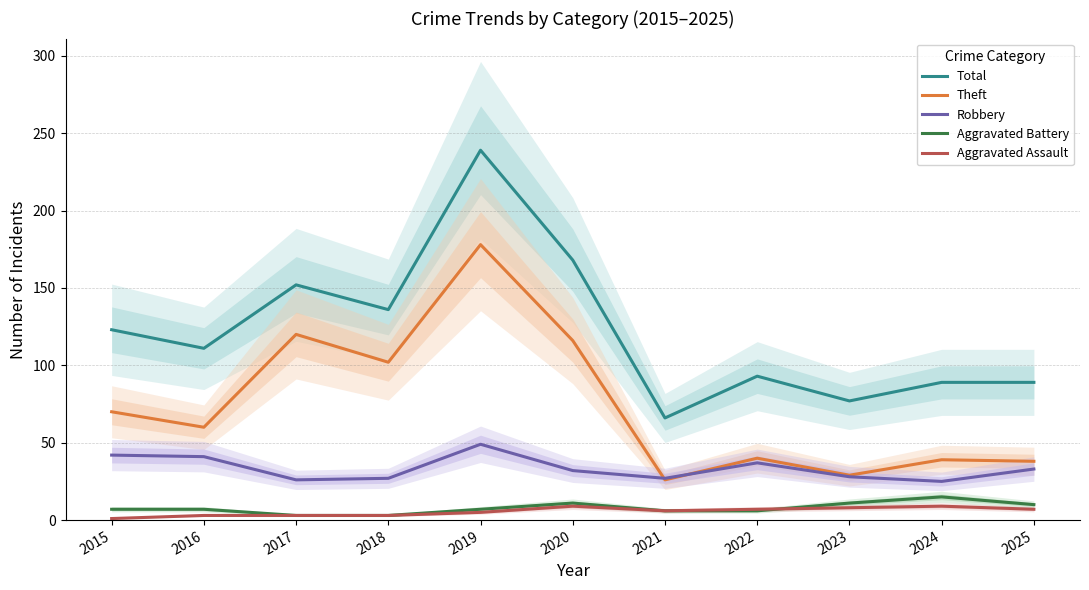

List the labels in order of Aggravated Battery value, smallest first.

2017, 2018, 2021, 2022, 2015, 2016, 2019, 2025, 2020, 2023, 2024